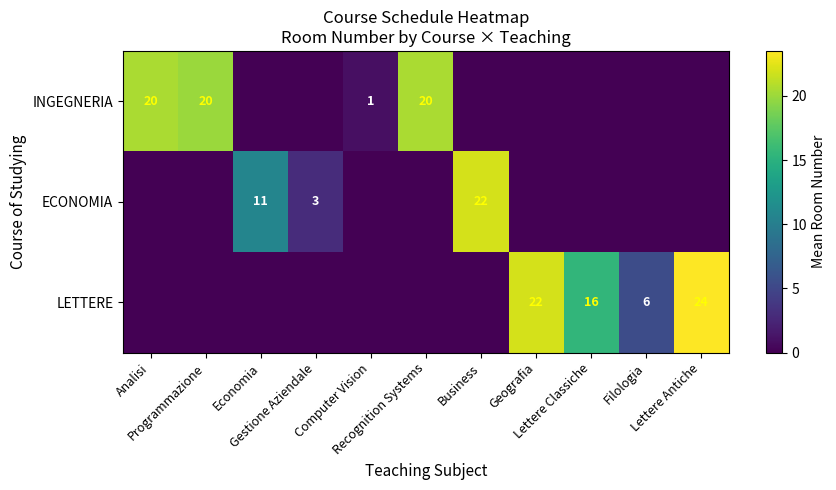

Read the ECONOMIA value at Economia.

10.7